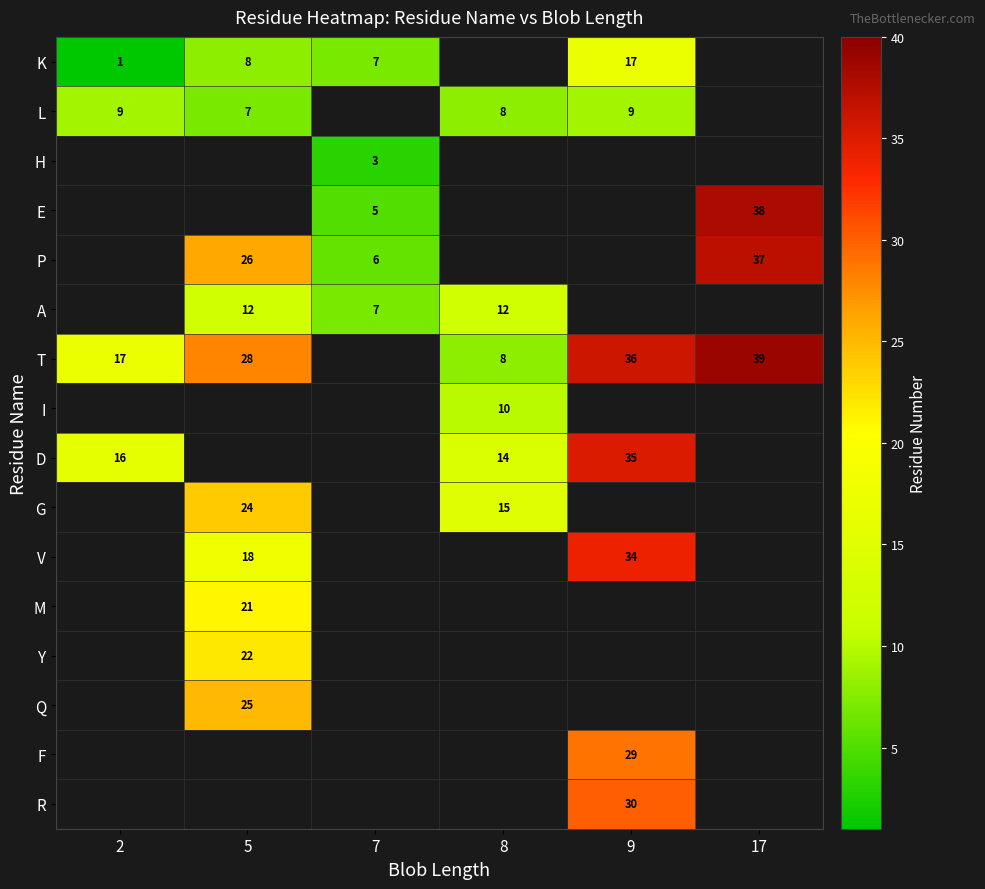

Is the value of K at 5 greater than the value of I at 8?

No